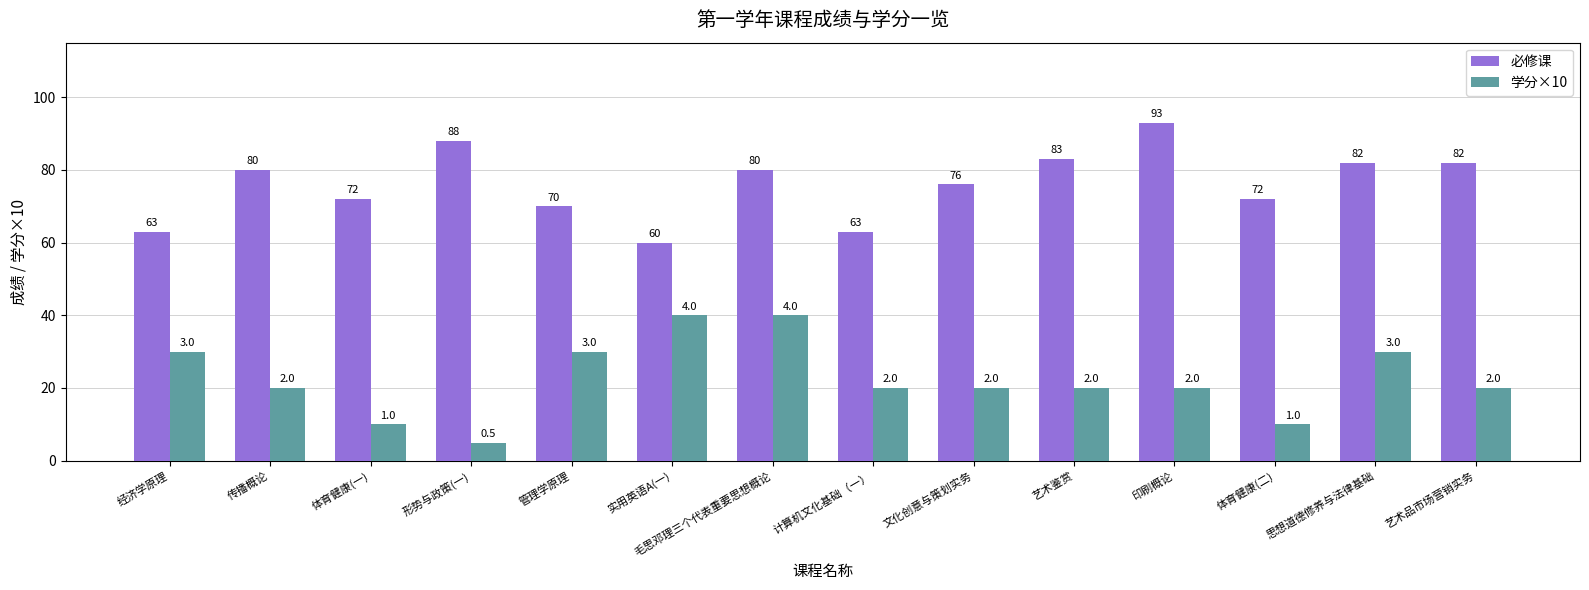

What is the minimum value for 必修课?

60